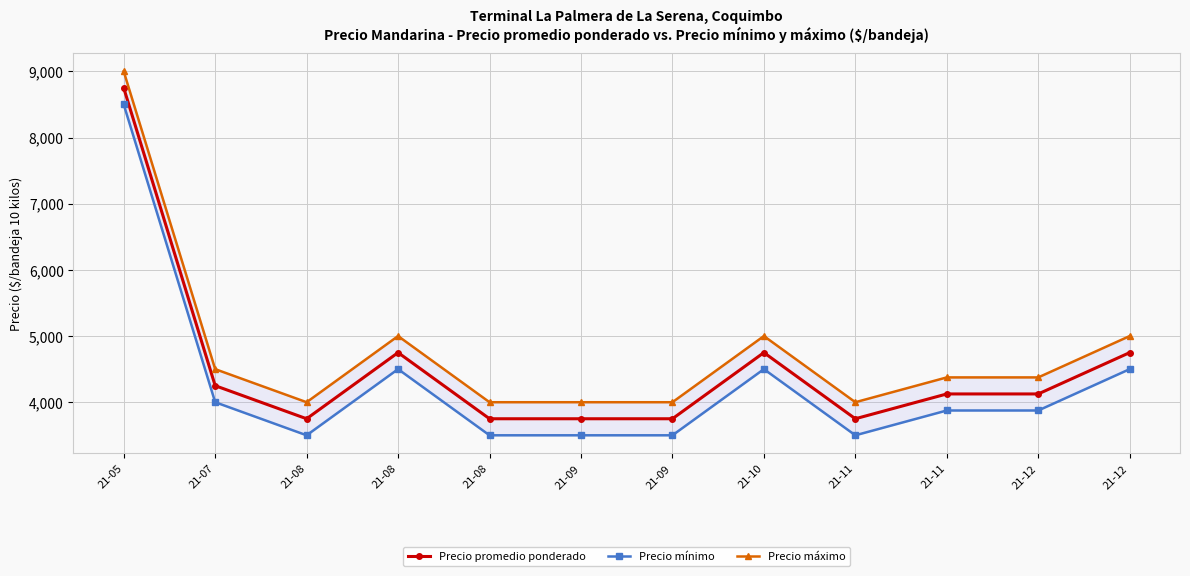

True or false: Precio máximo and Precio mínimo cross at least once.

False